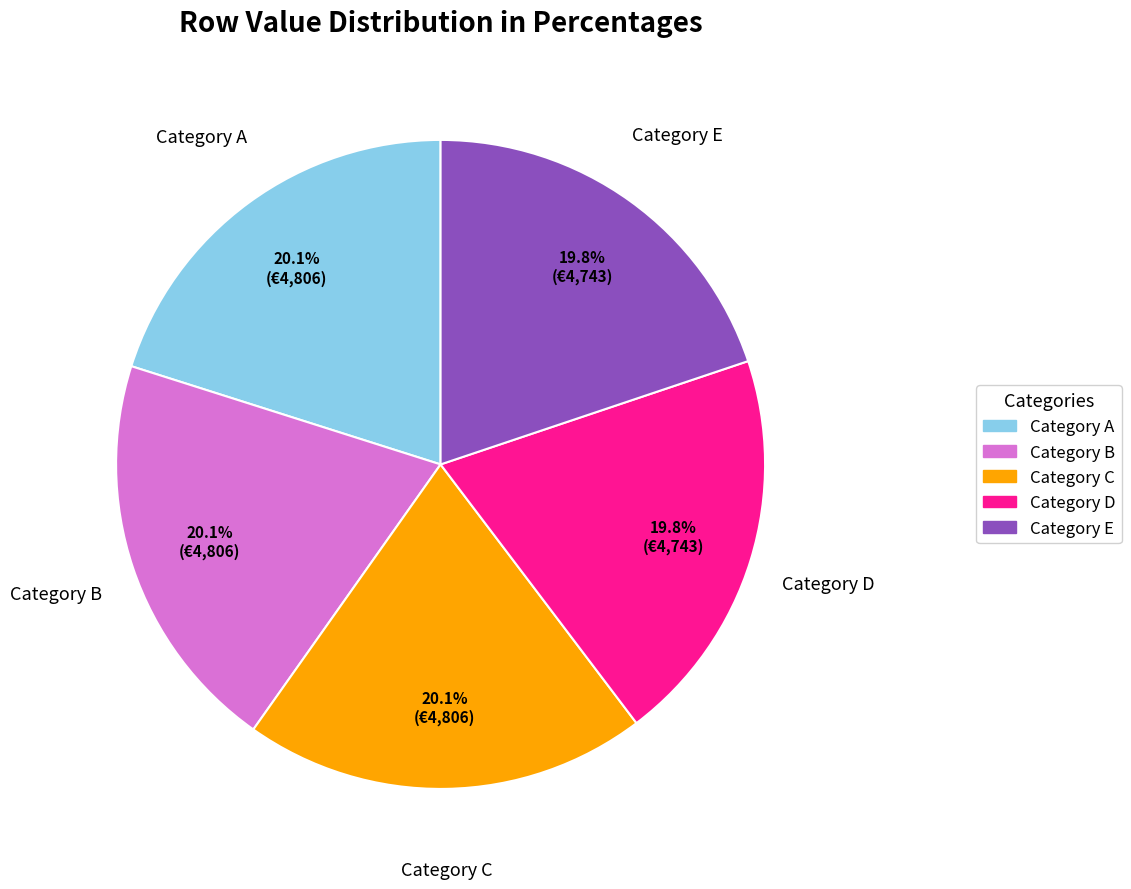

What portion of the pie excludes Category D?

80.2%